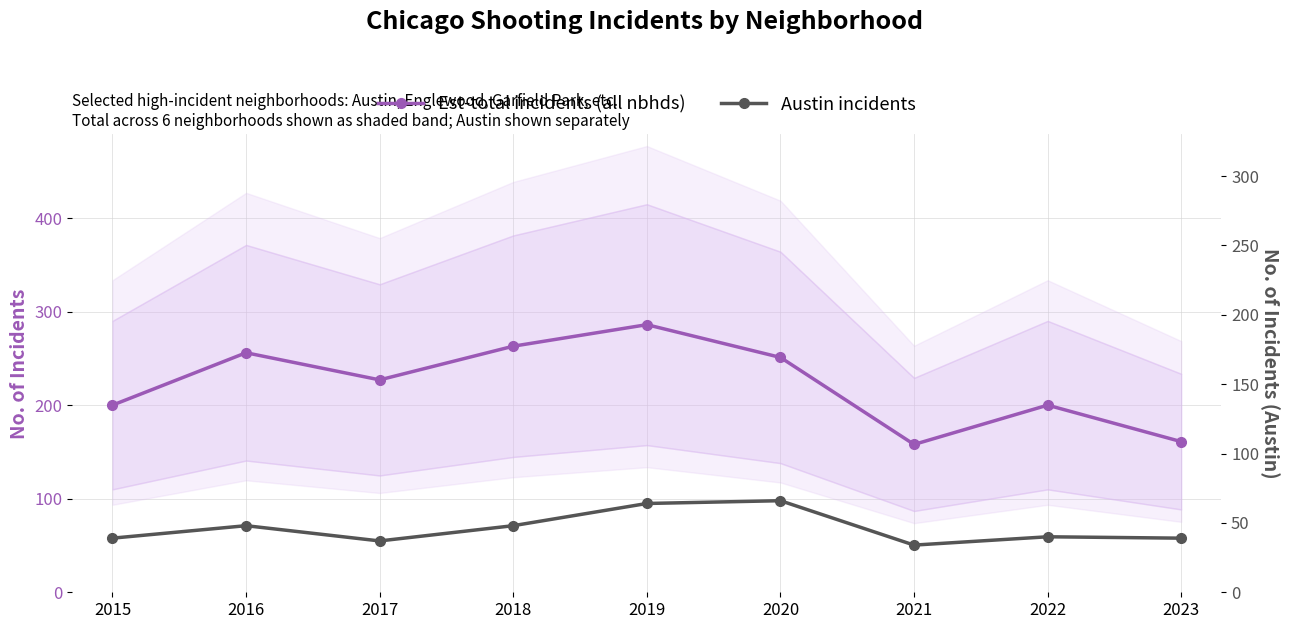

What are all the series names shown in the legend?

Est-total incidents (all nbhds), Austin incidents